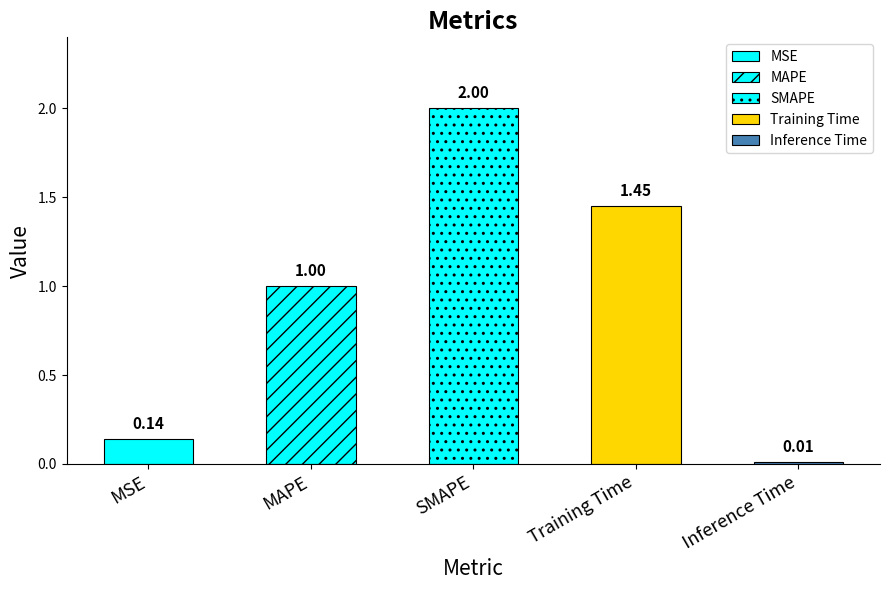

Rank the categories by value from lowest to highest.

Inference Time, MSE, MAPE, Training Time, SMAPE